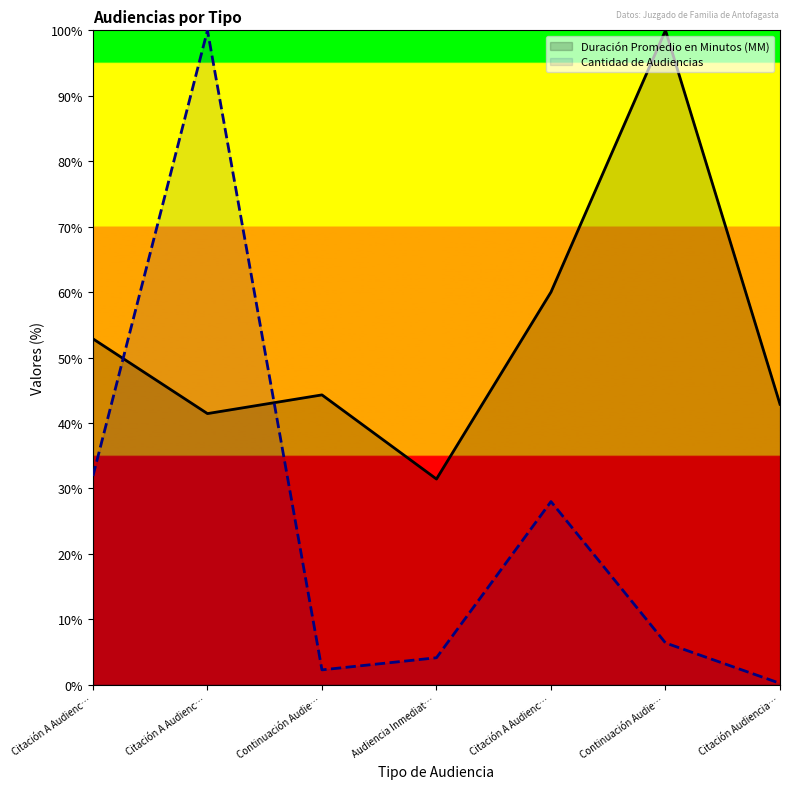

True or false: Duración Promedio en Minutos (MM) has a value of 10.8 at Citación A Audienc….

False